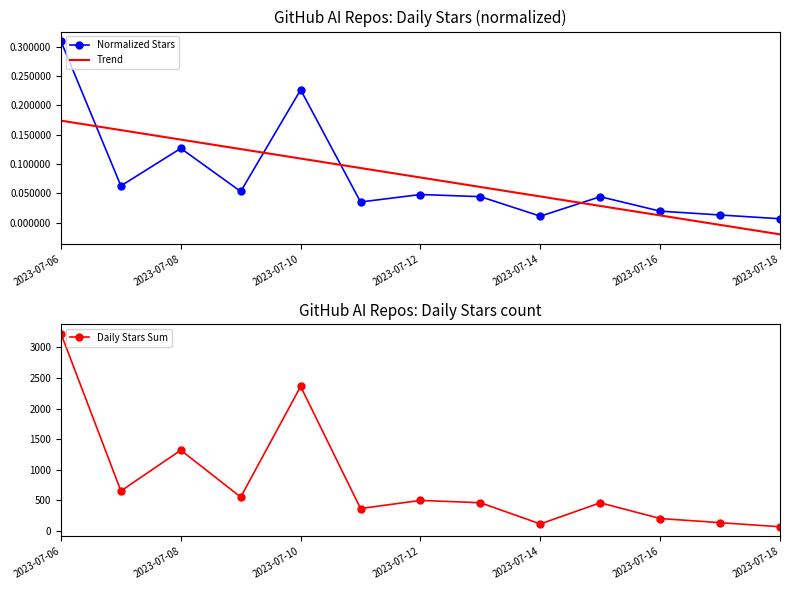

What is the difference between the second highest and minimum values in the Trend series?

0.2